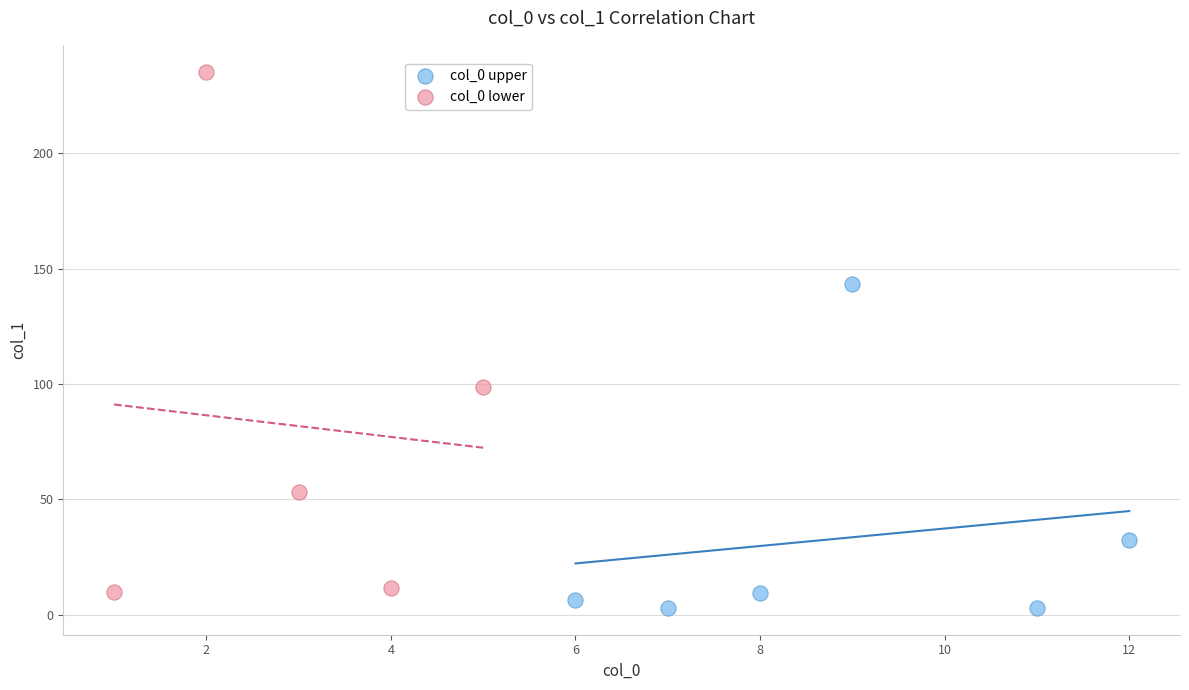

Which series contains the highest Y value?

col_0 lower